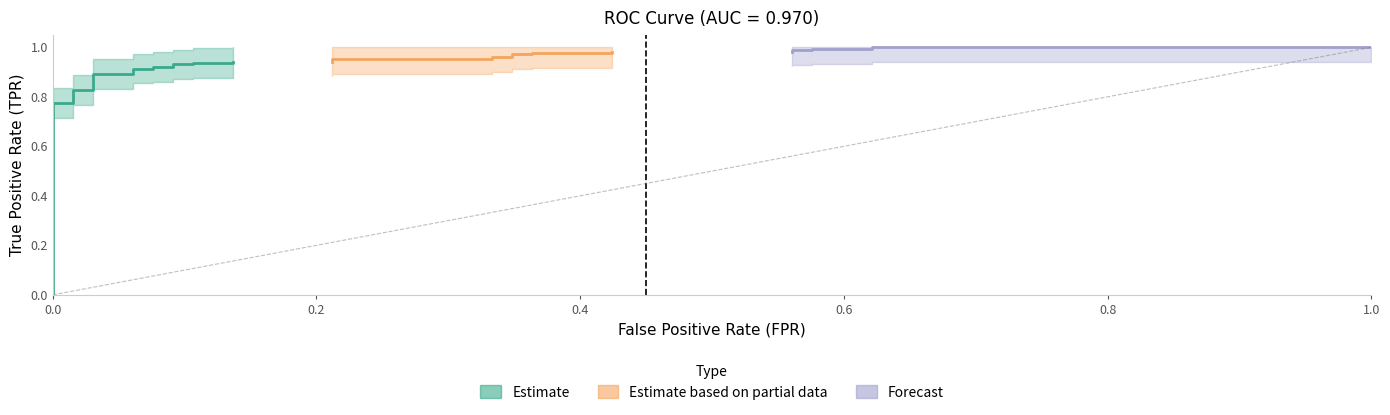

True or false: fpr and tpr intersect in this chart.

False